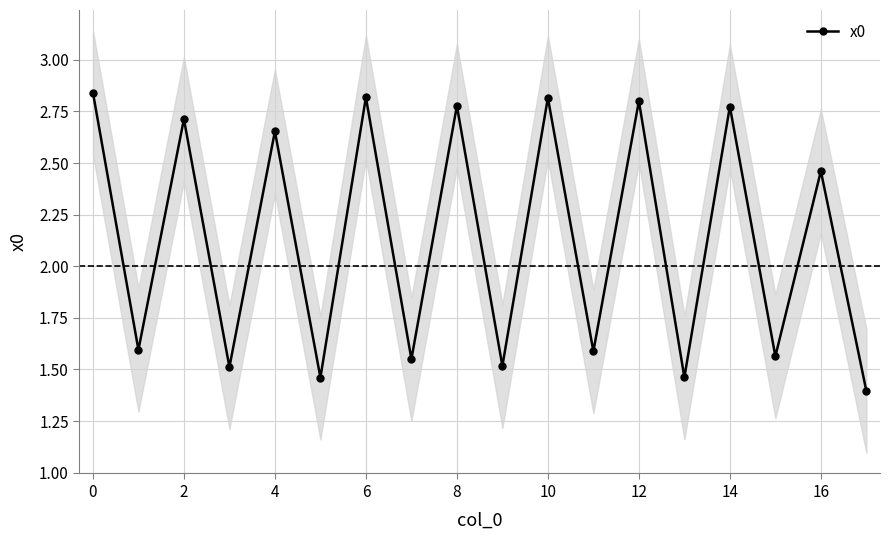

Between 13 and 2, which is larger?

2